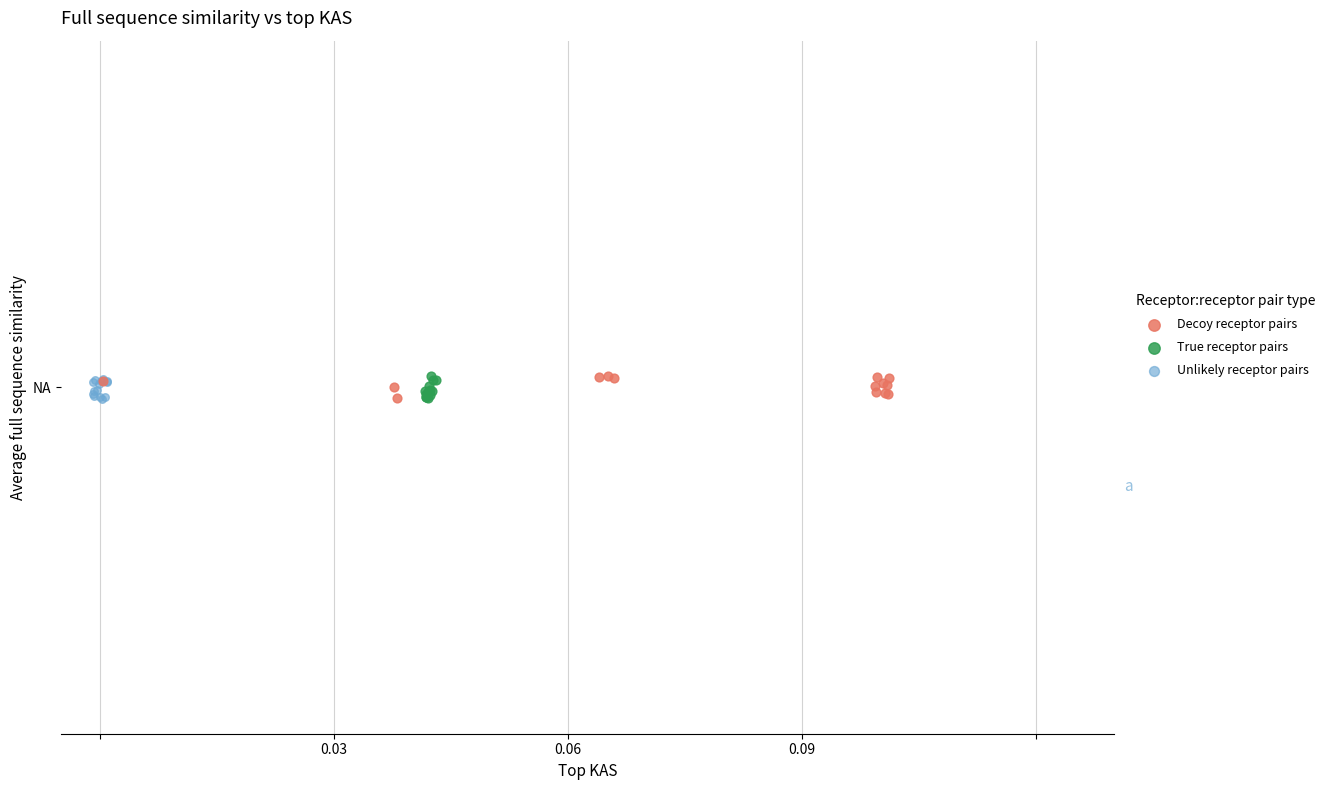

What are all the series names shown in the legend?

Decoy receptor pairs, True receptor pairs, Unlikely receptor pairs